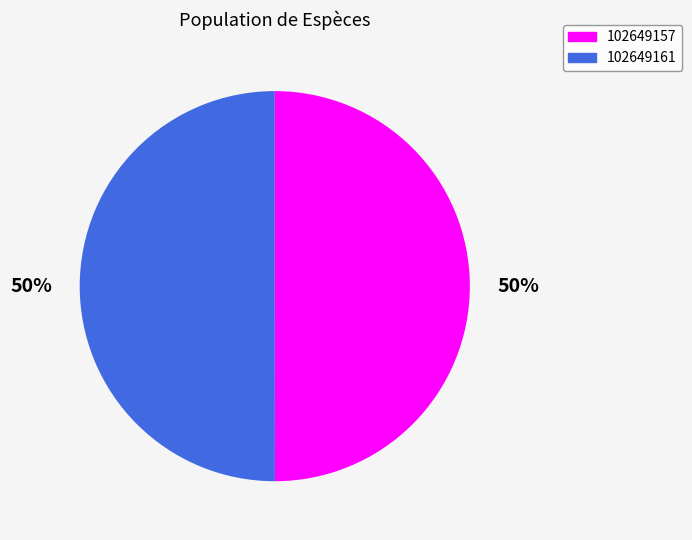

To the nearest percent, what portion does 102649161 represent?

50%